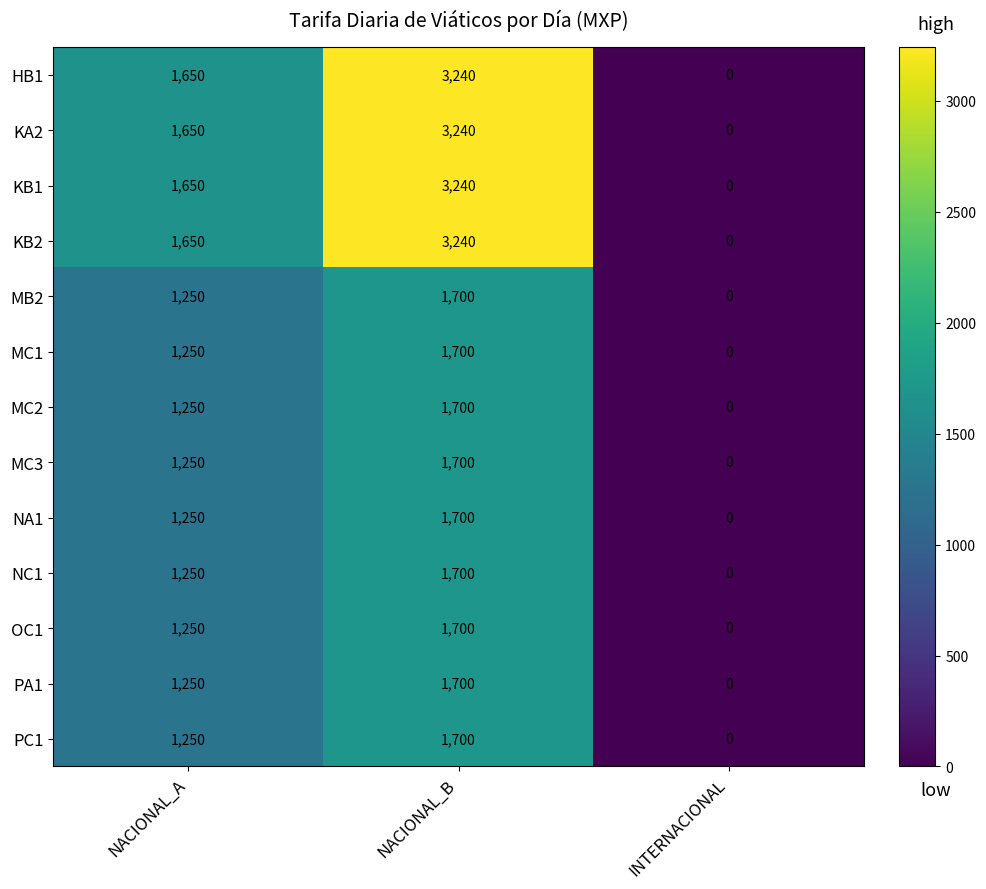

What is the difference between the NA1 values at INTERNACIONAL and NACIONAL_B?

1700